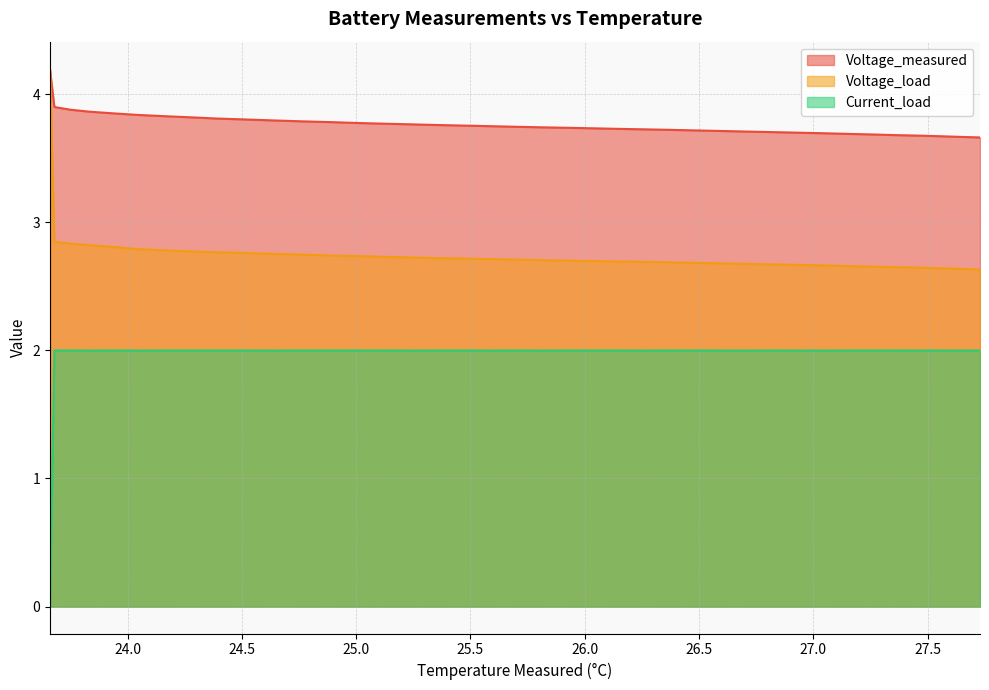

What is the spread (max minus min) of values at 25.929606998236633?

1.7